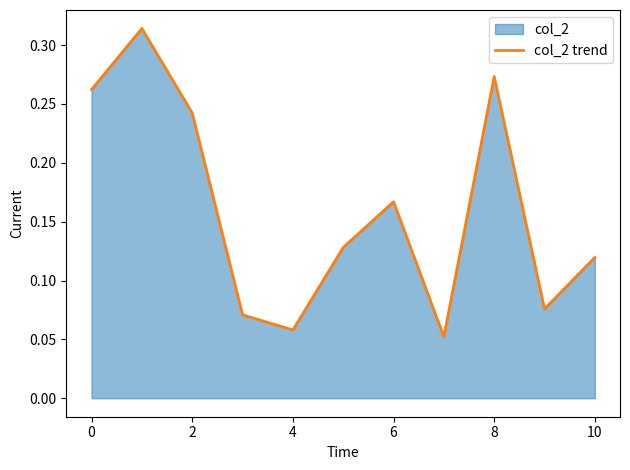

What is the maximum value shown in the chart?

0.3